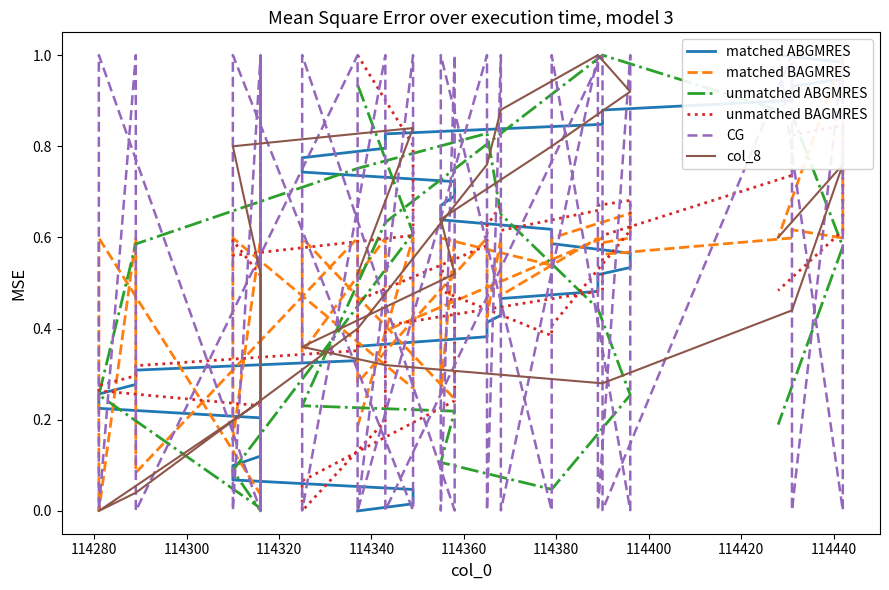

Which series has the largest range (max minus min)?

matched ABGMRES